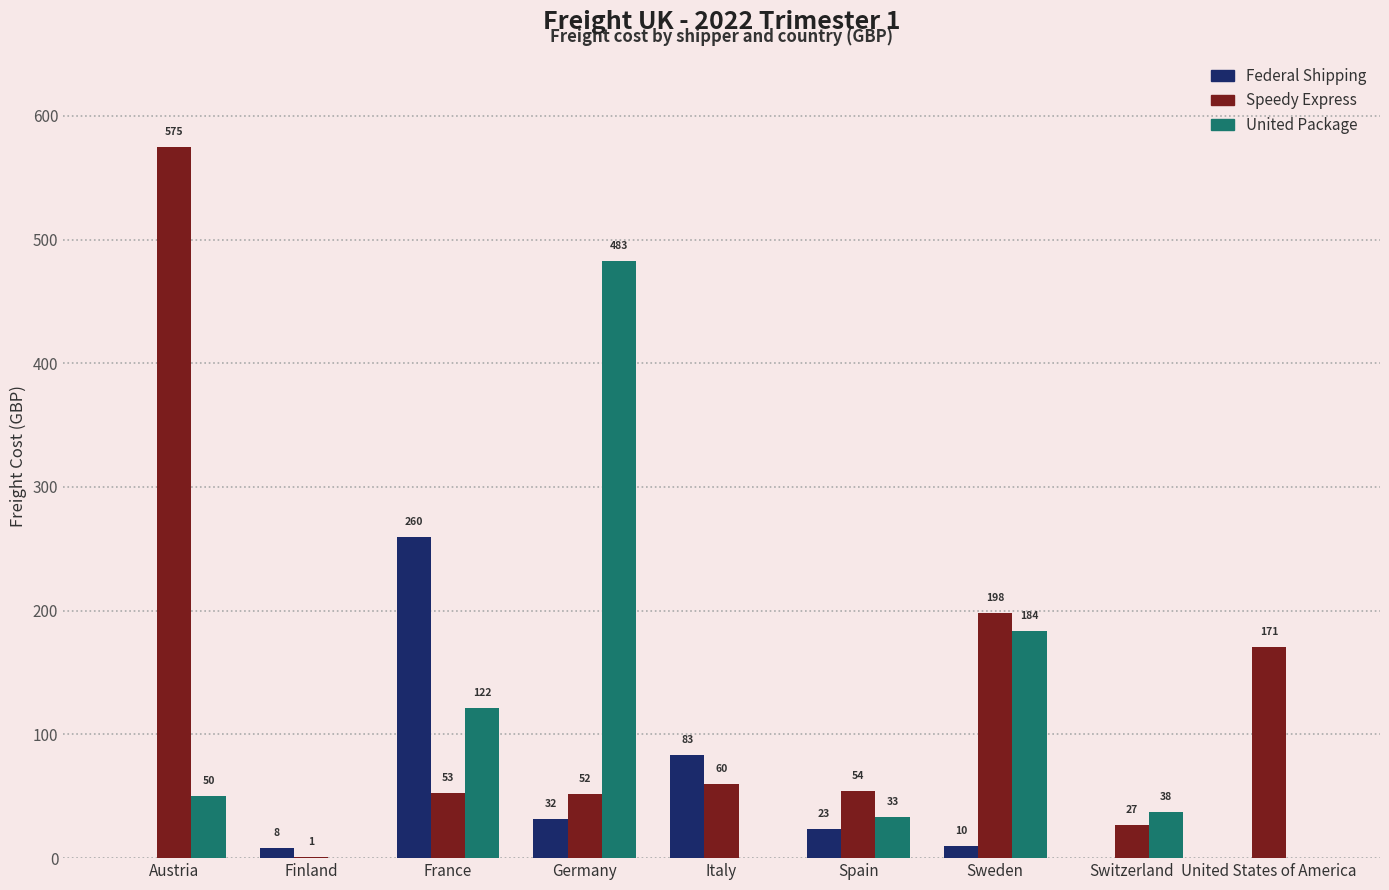

True or false: Speedy Express has a value of 198.4 at Sweden.

True